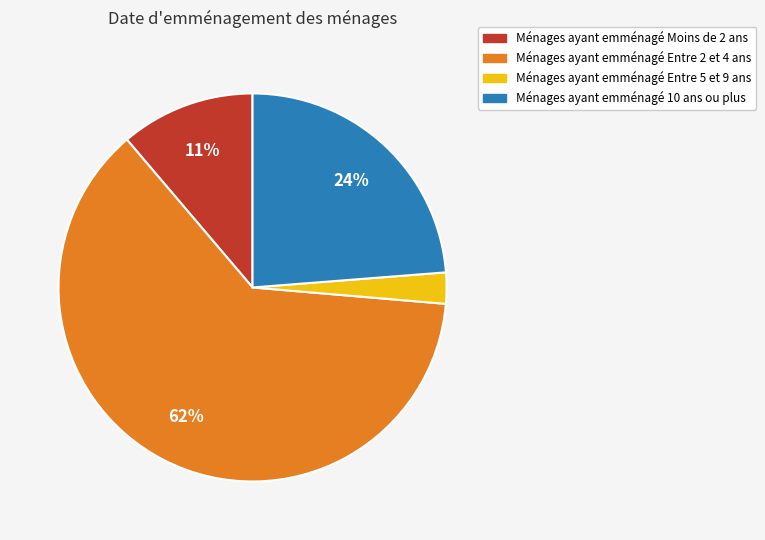

Is there a majority slice in this chart?

Yes